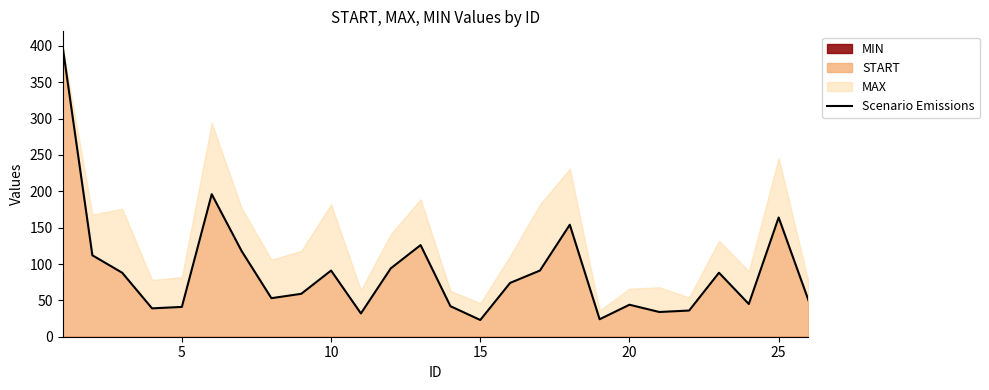

Reading left to right, extract all data points from this chart.

400	112	88	39	41	196	118	53	59	91	32	94	126	42	23	74	91	154	24	44	34	36	88	45	164	50